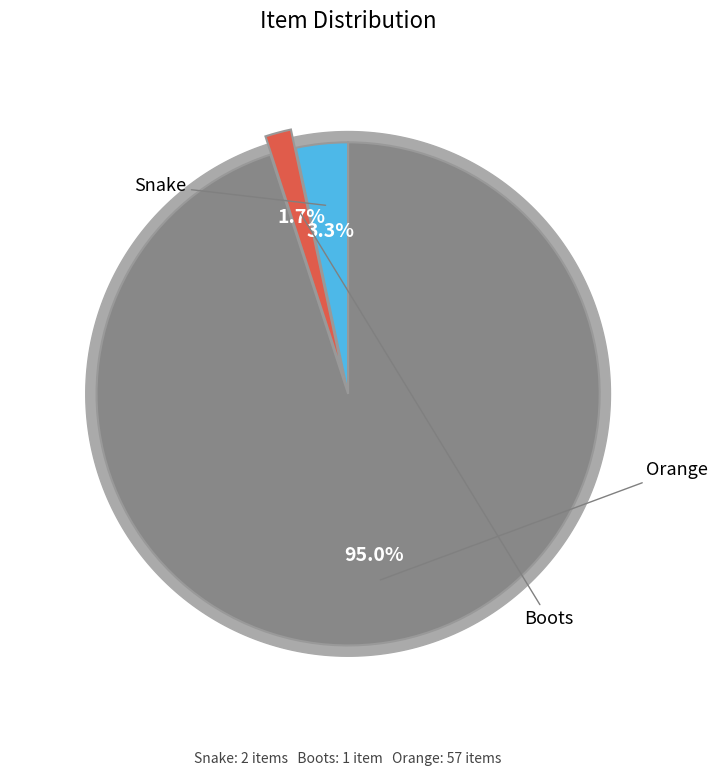

What portion of the pie excludes Snake?

96.7%